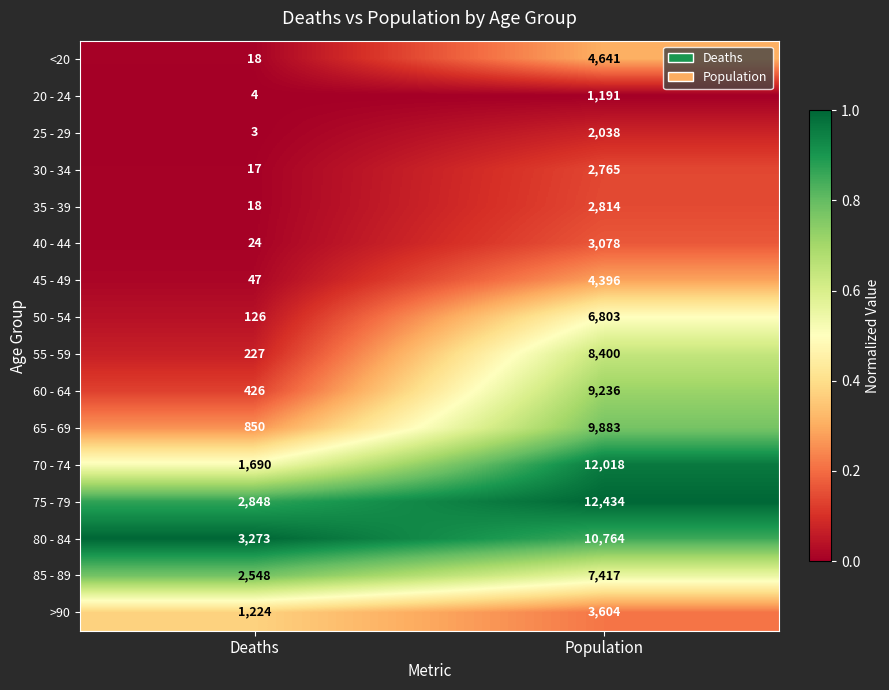

Read the 65 - 69 value at Population, to the nearest 10.

9880